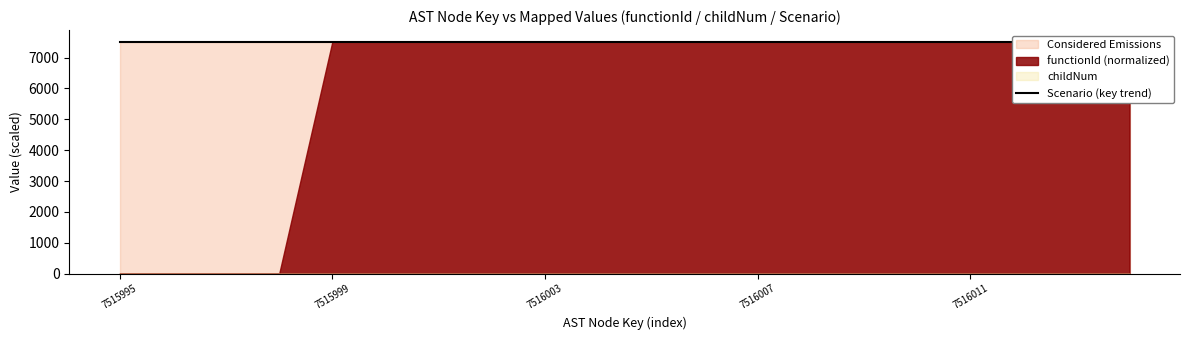

What is the average value?

7516.0